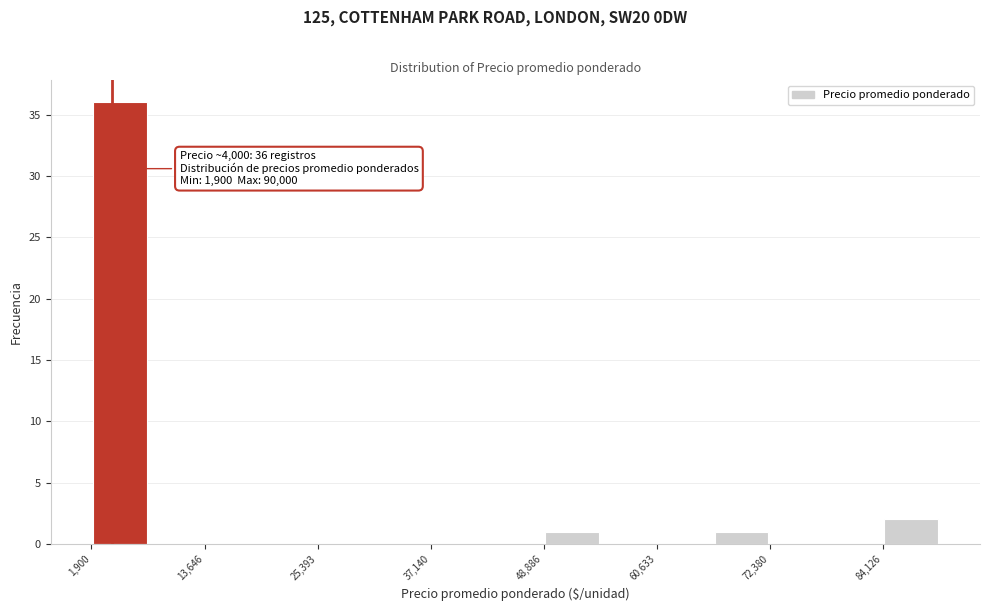

Read against the x-axis, roughly where is the centre of the tallest bar?

4000